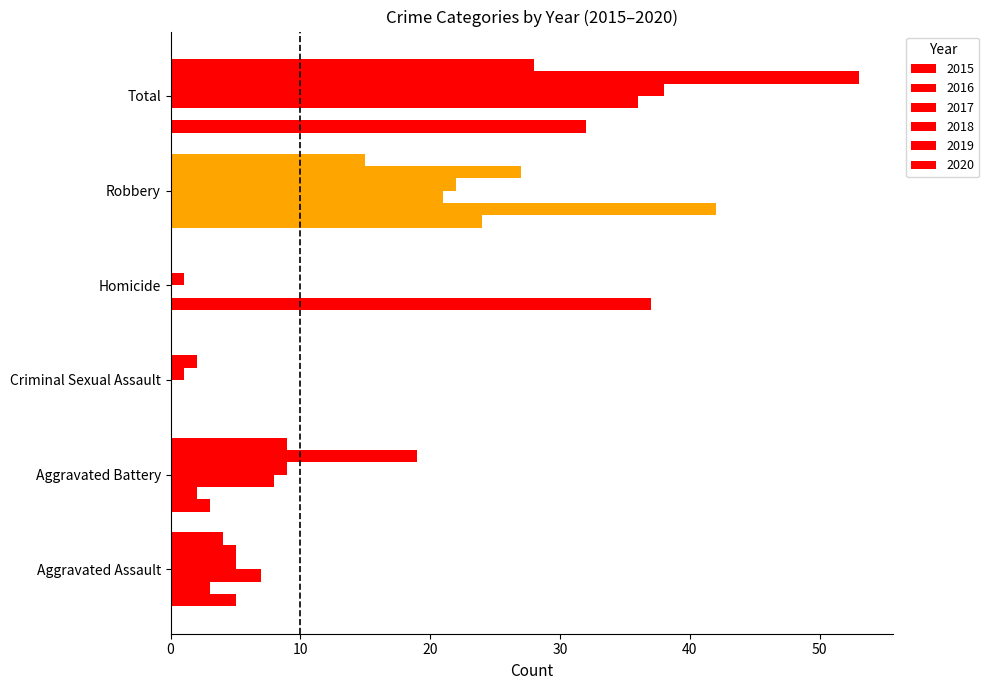

How many data points does each series have?

6